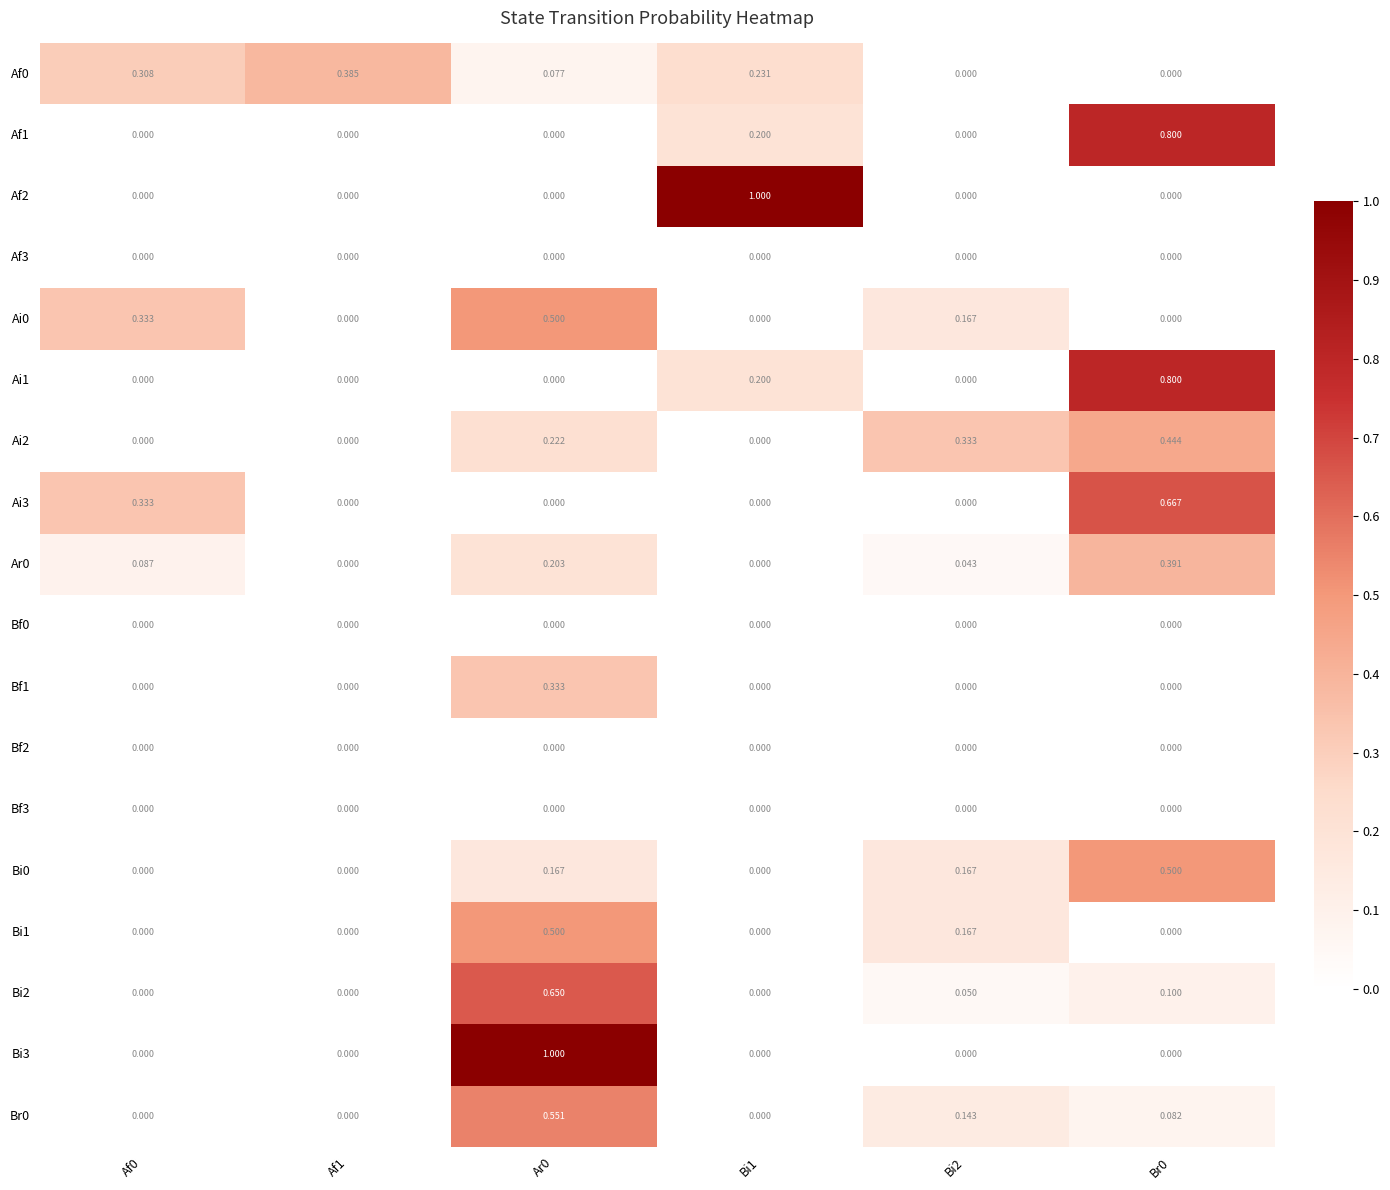

Is the value of Bi0 at Ar0 greater than the value of Af0 at Br0?

Yes